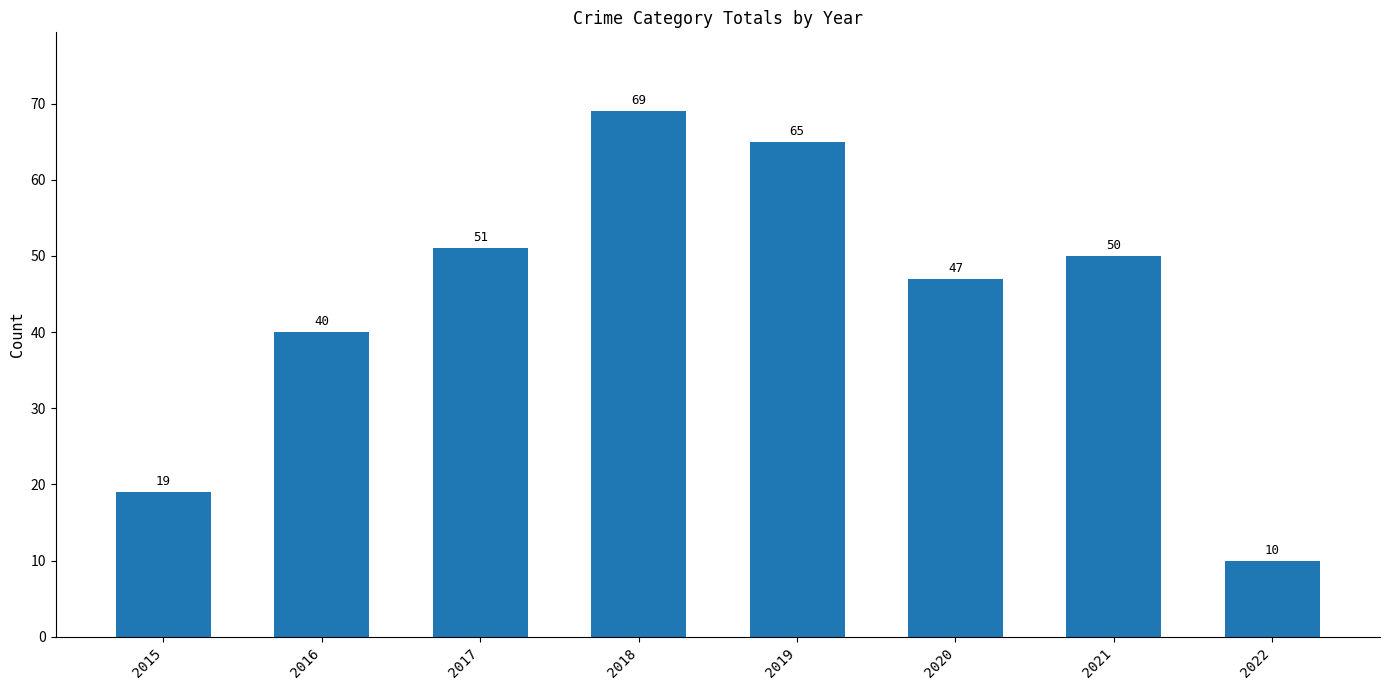

Which label corresponds to the largest value in the chart?

2018